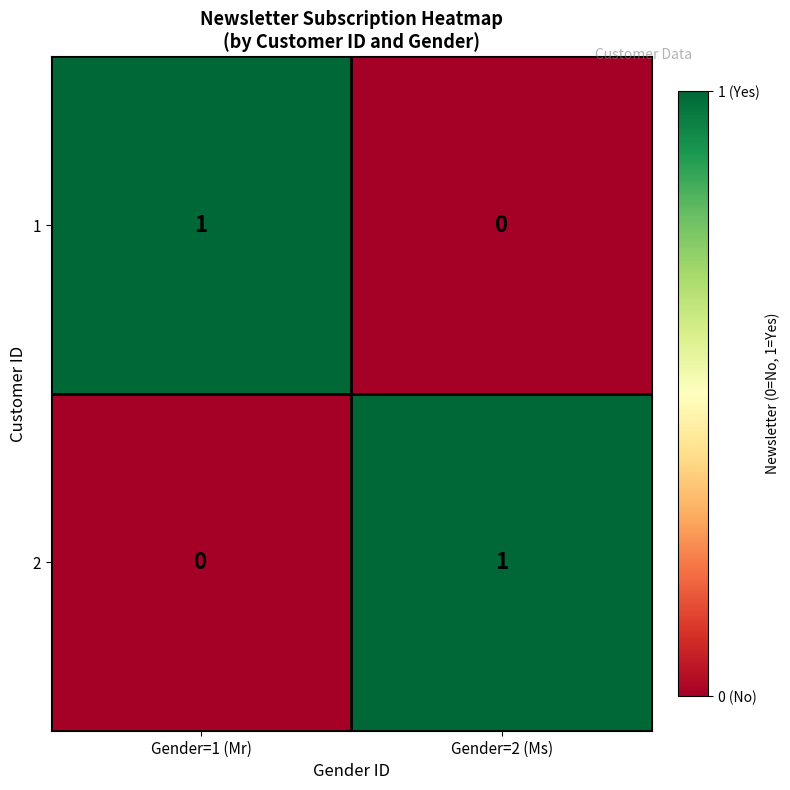

True or false: 2 has a value of 1 at Gender=2 (Ms).

True